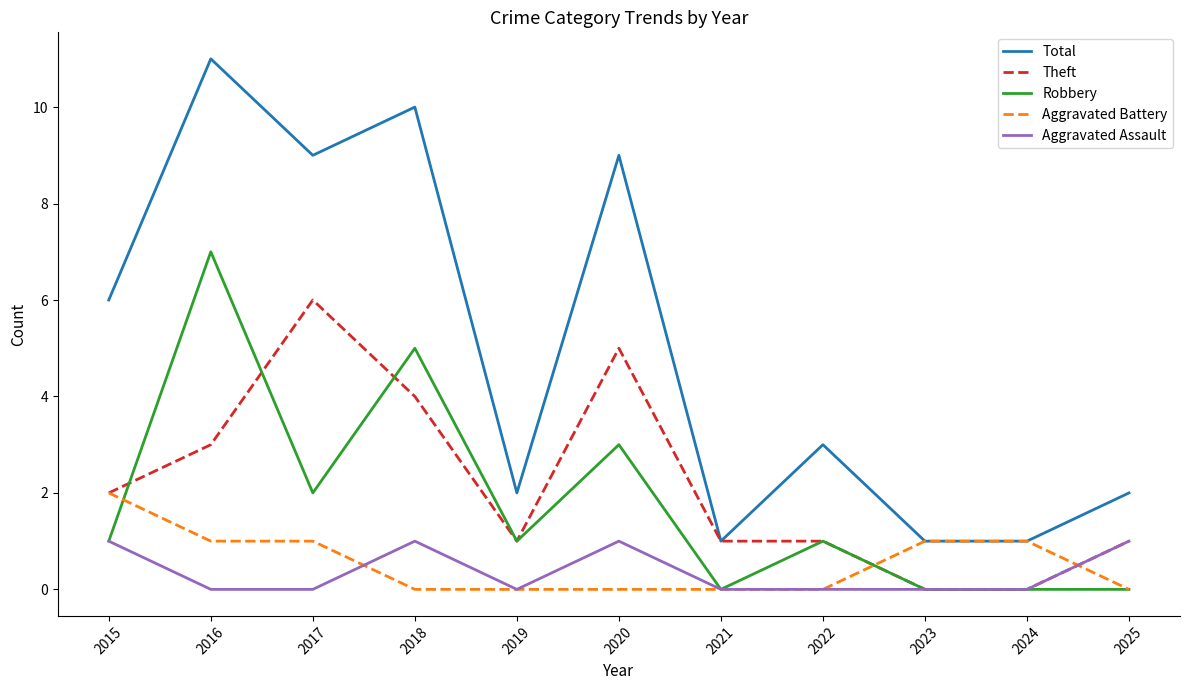

True or false: Aggravated Assault and Total cross at least once.

False